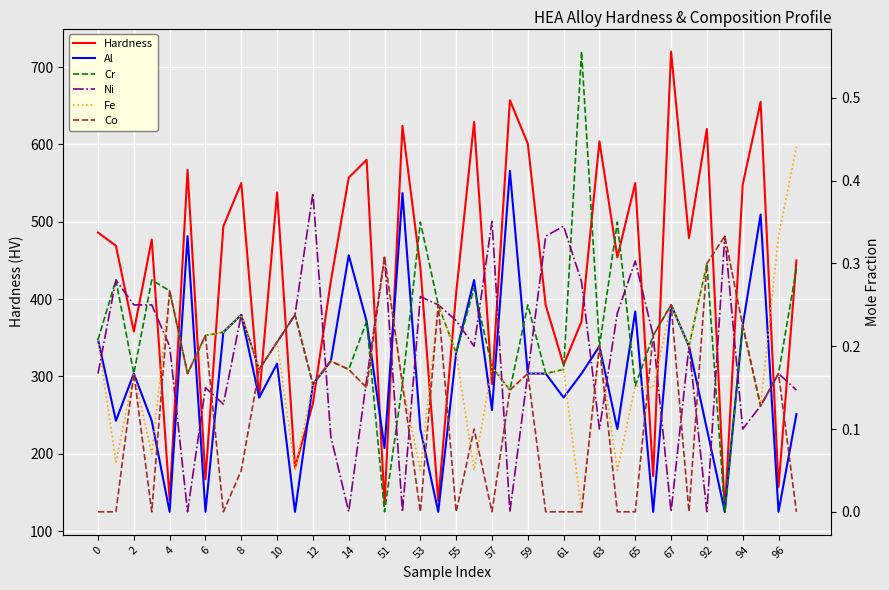

Is it true that Hardness equals 601 at 59?

True